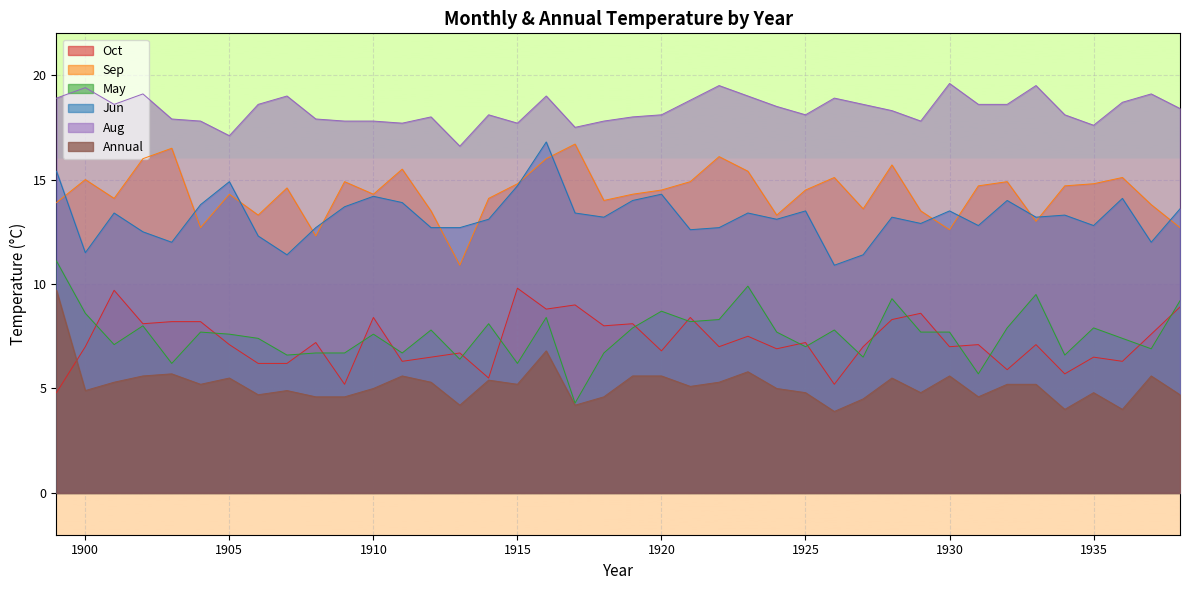

True or false: Sep and Aug cross at least once.

False